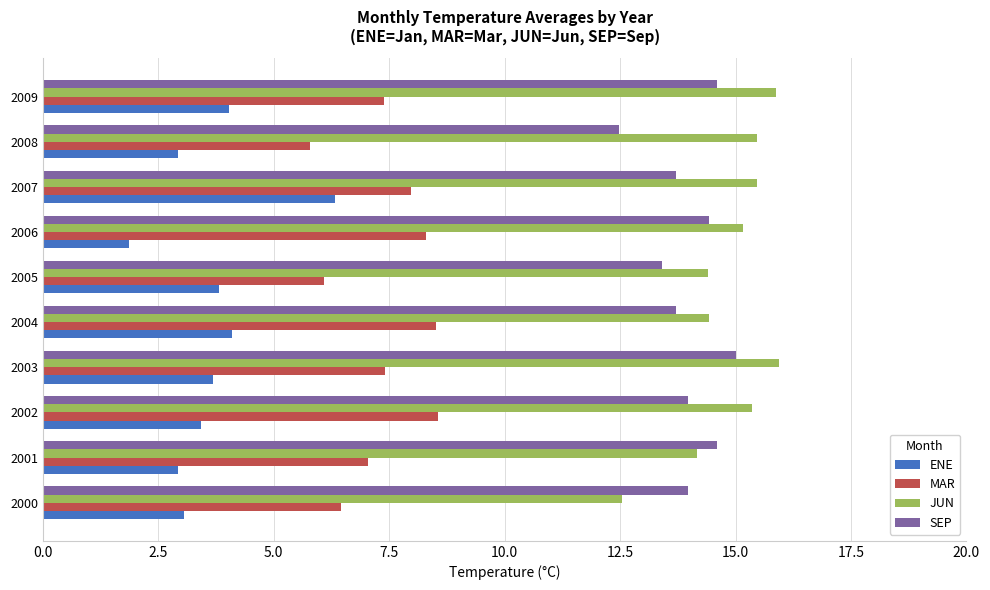

What is the sum of all SEP values?

139.8